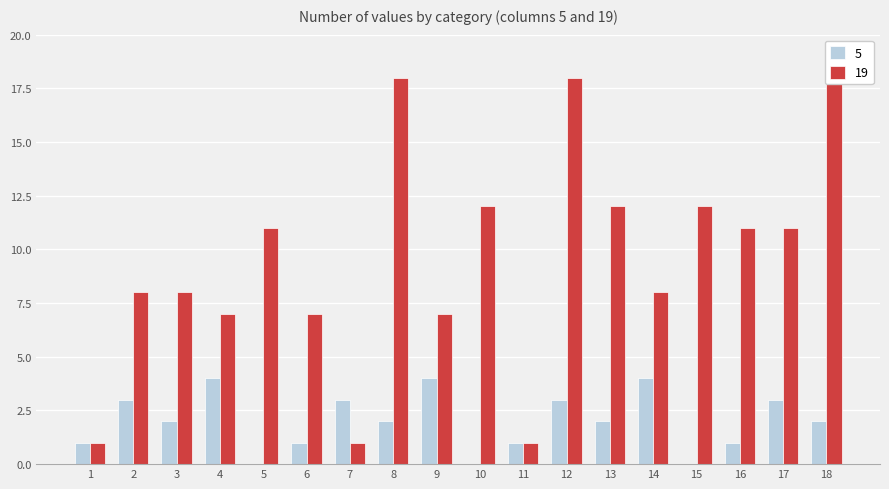

Is it true that 19 equals 8 at 3?

True